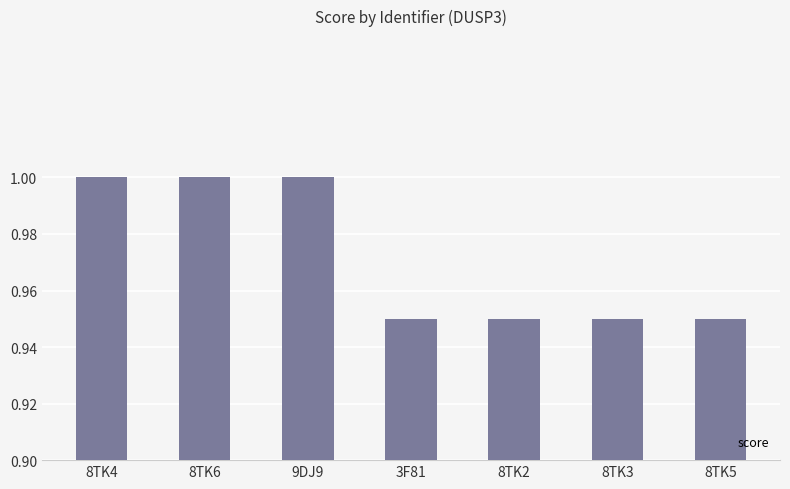

What is the greatest value displayed?

1.0